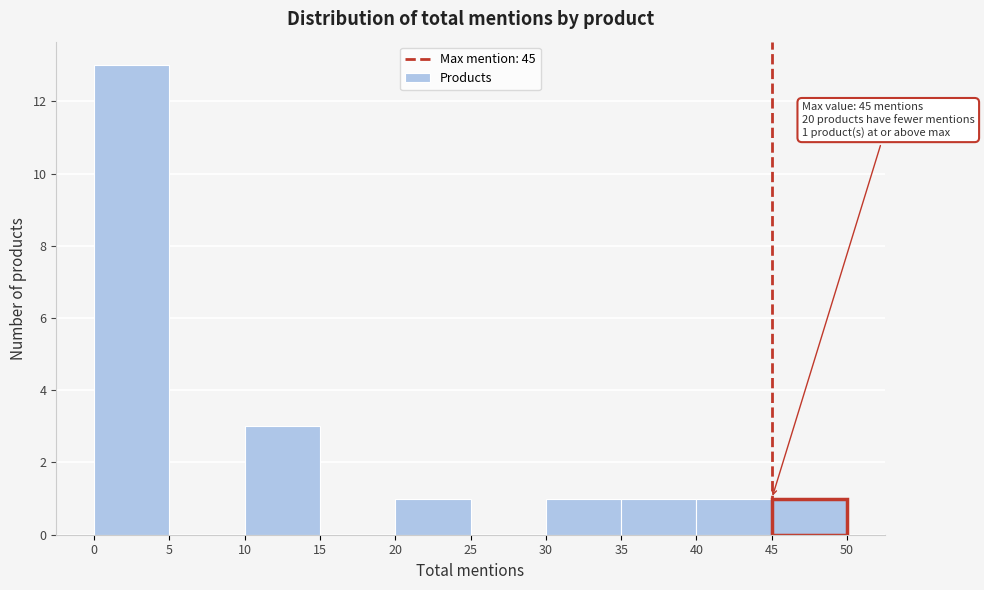

Over which range of the x-axis is the bar tallest?

0 to 5